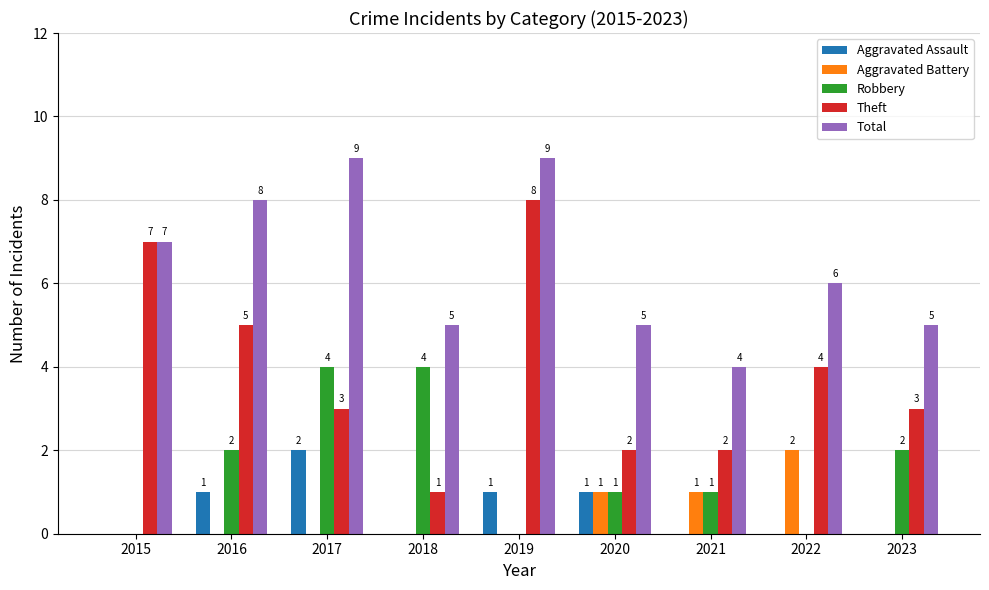

The Aggravated Battery series shows 1 at 2017. True or false?

False